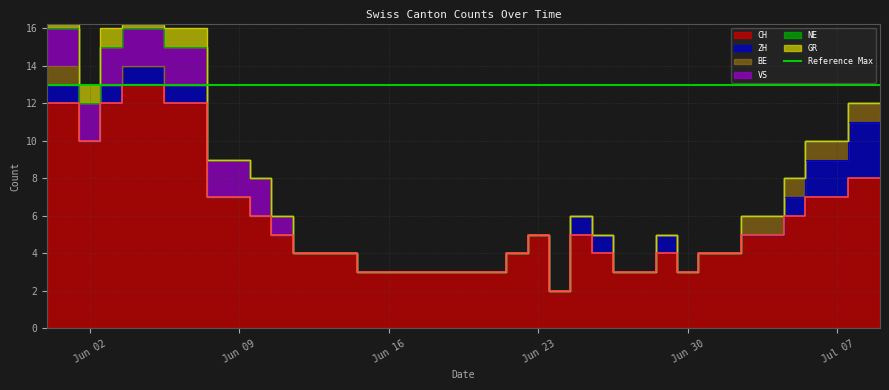

Reading left to right, list all the values displayed in this chart.

CH: 2020-05-31=12	2020-06-01=12	2020-06-02=10	2020-06-03=12	2020-06-04=13	2020-06-05=13	2020-06-06=12	2020-06-07=12	2020-06-08=7	2020-06-09=7	2020-06-10=6	2020-06-11=5	2020-06-12=4	2020-06-13=4	2020-06-14=4	2020-06-15=3	2020-06-16=3	2020-06-17=3	2020-06-18=3	2020-06-19=3	2020-06-20=3	2020-06-21=3	2020-06-22=4	2020-06-23=5	2020-06-24=2	2020-06-25=5	2020-06-26=4	2020-06-27=3	2020-06-28=3	2020-06-29=4	2020-06-30=3	2020-07-01=4	2020-07-02=4	2020-07-03=5	2020-07-04=5	2020-07-05=6	2020-07-06=7	2020-07-07=7	2020-07-08=8	2020-07-09=8
ZH: 2020-05-31=1	2020-06-01=1	2020-06-02=0	2020-06-03=1	2020-06-04=1	2020-06-05=1	2020-06-06=1	2020-06-07=1	2020-06-08=0	2020-06-09=0	2020-06-10=0	2020-06-11=0	2020-06-12=0	2020-06-13=0	2020-06-14=0	2020-06-15=0	2020-06-16=0	2020-06-17=0	2020-06-18=0	2020-06-19=0	2020-06-20=0	2020-06-21=0	2020-06-22=0	2020-06-23=0	2020-06-24=0	2020-06-25=1	2020-06-26=1	2020-06-27=0	2020-06-28=0	2020-06-29=1	2020-06-30=0	2020-07-01=0	2020-07-02=0	2020-07-03=0	2020-07-04=0	2020-07-05=1	2020-07-06=2	2020-07-07=2	2020-07-08=3	2020-07-09=3
BE: 2020-05-31=1	2020-06-01=1	2020-06-02=0	2020-06-03=0	2020-06-04=0	2020-06-05=0	2020-06-06=0	2020-06-07=0	2020-06-08=0	2020-06-09=0	2020-06-10=0	2020-06-11=0	2020-06-12=0	2020-06-13=0	2020-06-14=0	2020-06-15=0	2020-06-16=0	2020-06-17=0	2020-06-18=0	2020-06-19=0	2020-06-20=0	2020-06-21=0	2020-06-22=0	2020-06-23=0	2020-06-24=0	2020-06-25=0	2020-06-26=0	2020-06-27=0	2020-06-28=0	2020-06-29=0	2020-06-30=0	2020-07-01=0	2020-07-02=0	2020-07-03=1	2020-07-04=1	2020-07-05=1	2020-07-06=1	2020-07-07=1	2020-07-08=1	2020-07-09=1
VS: 2020-05-31=2	2020-06-01=2	2020-06-02=2	2020-06-03=2	2020-06-04=2	2020-06-05=2	2020-06-06=2	2020-06-07=2	2020-06-08=2	2020-06-09=2	2020-06-10=2	2020-06-11=1	2020-06-12=0	2020-06-13=0	2020-06-14=0	2020-06-15=0	2020-06-16=0	2020-06-17=0	2020-06-18=0	2020-06-19=0	2020-06-20=0	2020-06-21=0	2020-06-22=0	2020-06-23=0	2020-06-24=0	2020-06-25=0	2020-06-26=0	2020-06-27=0	2020-06-28=0	2020-06-29=0	2020-06-30=0	2020-07-01=0	2020-07-02=0	2020-07-03=0	2020-07-04=0	2020-07-05=0	2020-07-06=0	2020-07-07=0	2020-07-08=0	2020-07-09=0
NE: 2020-05-31=0	2020-06-01=0	2020-06-02=0	2020-06-03=0	2020-06-04=0	2020-06-05=0	2020-06-06=0	2020-06-07=0	2020-06-08=0	2020-06-09=0	2020-06-10=0	2020-06-11=0	2020-06-12=0	2020-06-13=0	2020-06-14=0	2020-06-15=0	2020-06-16=0	2020-06-17=0	2020-06-18=0	2020-06-19=0	2020-06-20=0	2020-06-21=0	2020-06-22=0	2020-06-23=0	2020-06-24=0	2020-06-25=0	2020-06-26=0	2020-06-27=0	2020-06-28=0	2020-06-29=0	2020-06-30=0	2020-07-01=0	2020-07-02=0	2020-07-03=0	2020-07-04=0	2020-07-05=0	2020-07-06=0	2020-07-07=0	2020-07-08=0	2020-07-09=0
GR: 2020-05-31=1	2020-06-01=1	2020-06-02=1	2020-06-03=1	2020-06-04=1	2020-06-05=1	2020-06-06=1	2020-06-07=1	2020-06-08=0	2020-06-09=0	2020-06-10=0	2020-06-11=0	2020-06-12=0	2020-06-13=0	2020-06-14=0	2020-06-15=0	2020-06-16=0	2020-06-17=0	2020-06-18=0	2020-06-19=0	2020-06-20=0	2020-06-21=0	2020-06-22=0	2020-06-23=0	2020-06-24=0	2020-06-25=0	2020-06-26=0	2020-06-27=0	2020-06-28=0	2020-06-29=0	2020-06-30=0	2020-07-01=0	2020-07-02=0	2020-07-03=0	2020-07-04=0	2020-07-05=0	2020-07-06=0	2020-07-07=0	2020-07-08=0	2020-07-09=0